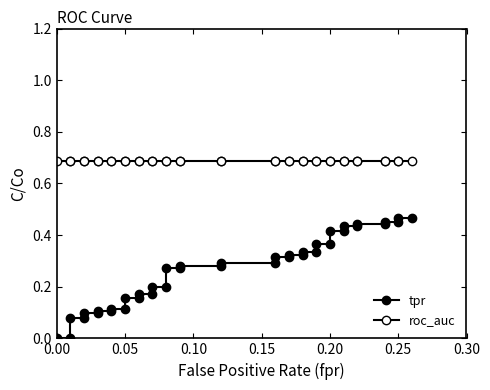

What is the highest value of the tpr series?

0.5